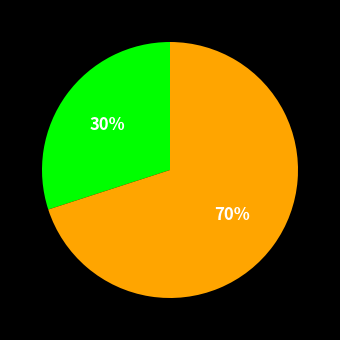

To the nearest percent, what is the difference between the largest and smallest slice percentages?

40%